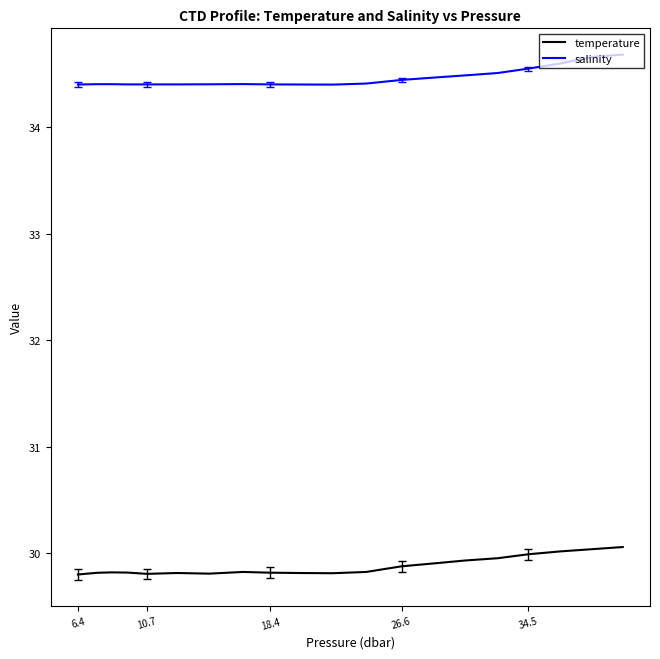

Rank the series by their average value, from lowest to highest.

temperature, salinity